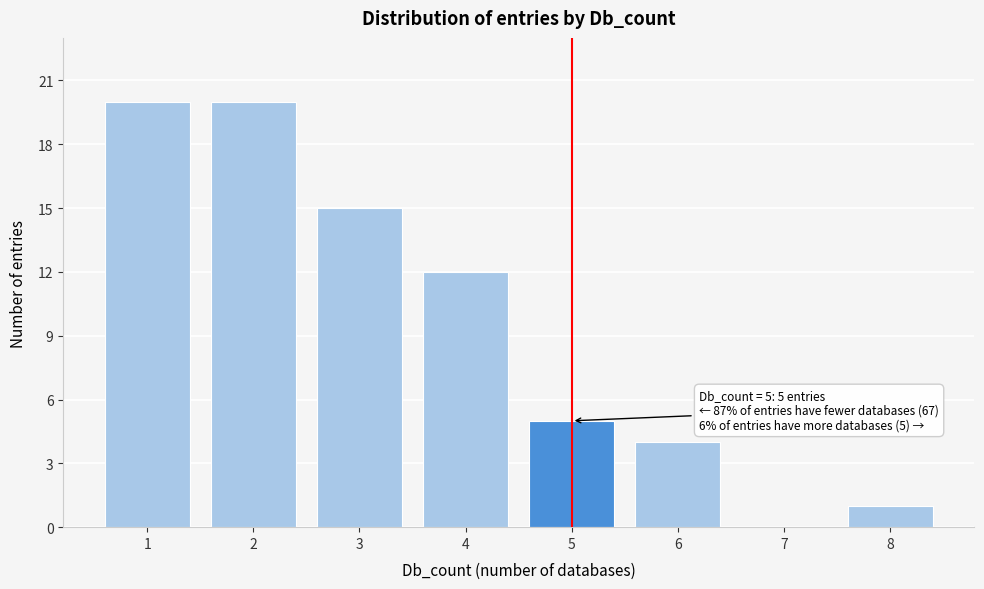

Reading right to left, transcribe all the data shown in this chart.

8=1	7=0	6=4	5=5	4=12	3=15	2=20	1=20